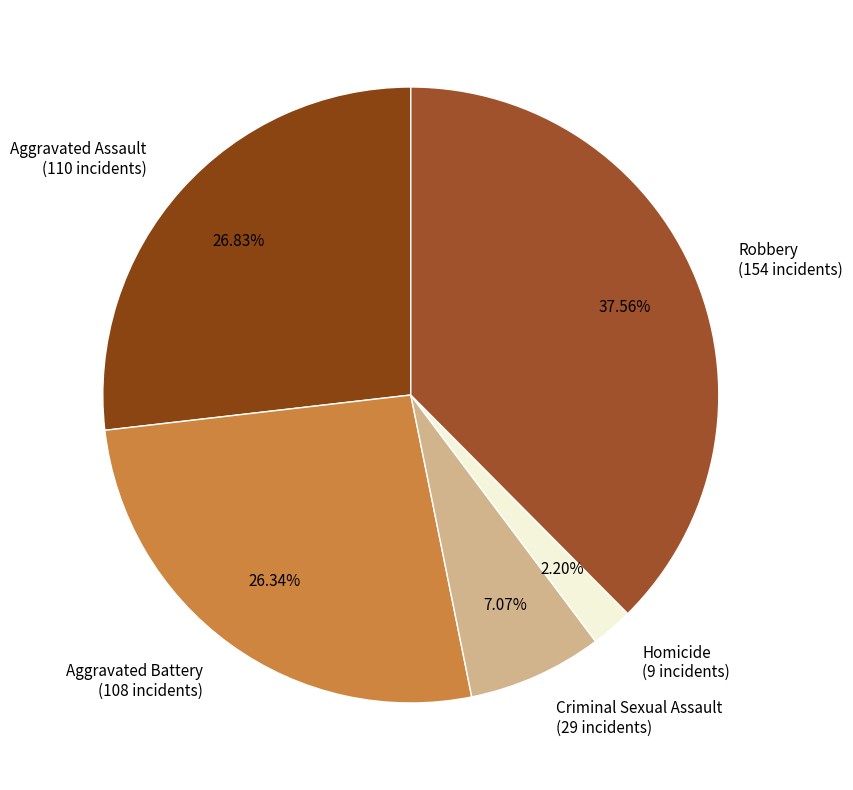

Does Robbery represent more than half of the total?

No